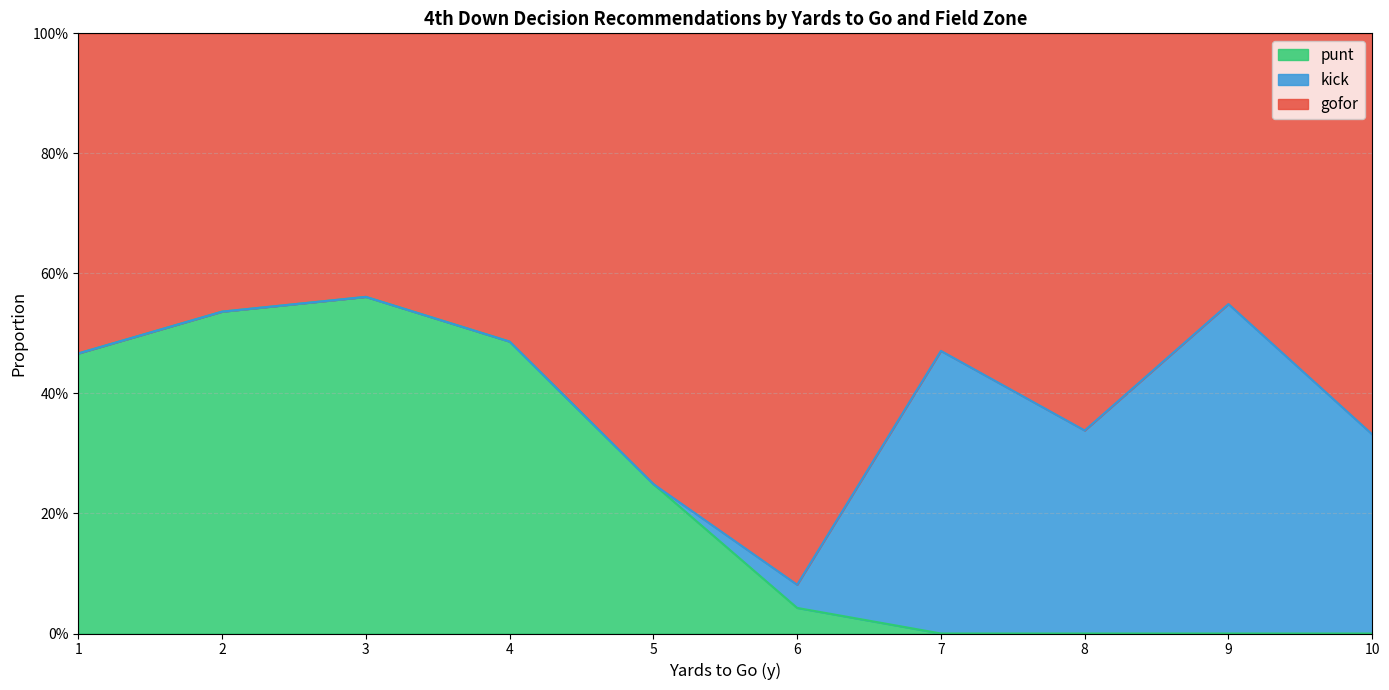

What are all the series names shown in the legend?

punt, kick, gofor